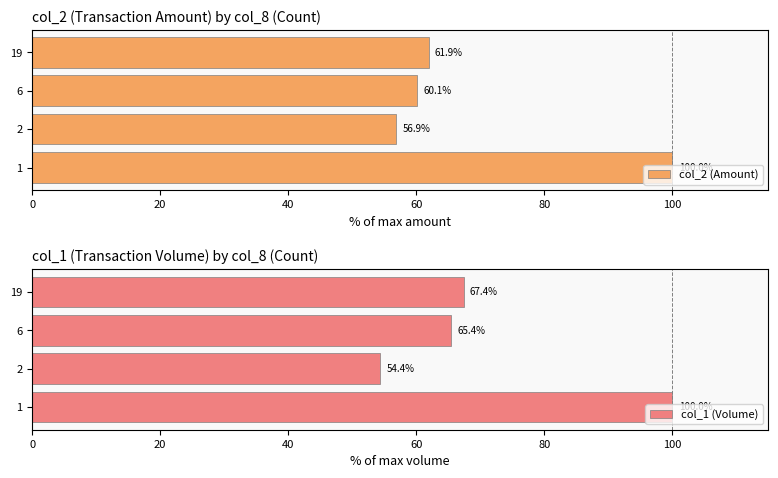

What is the minimum value for col_1 (Volume)?

54.4